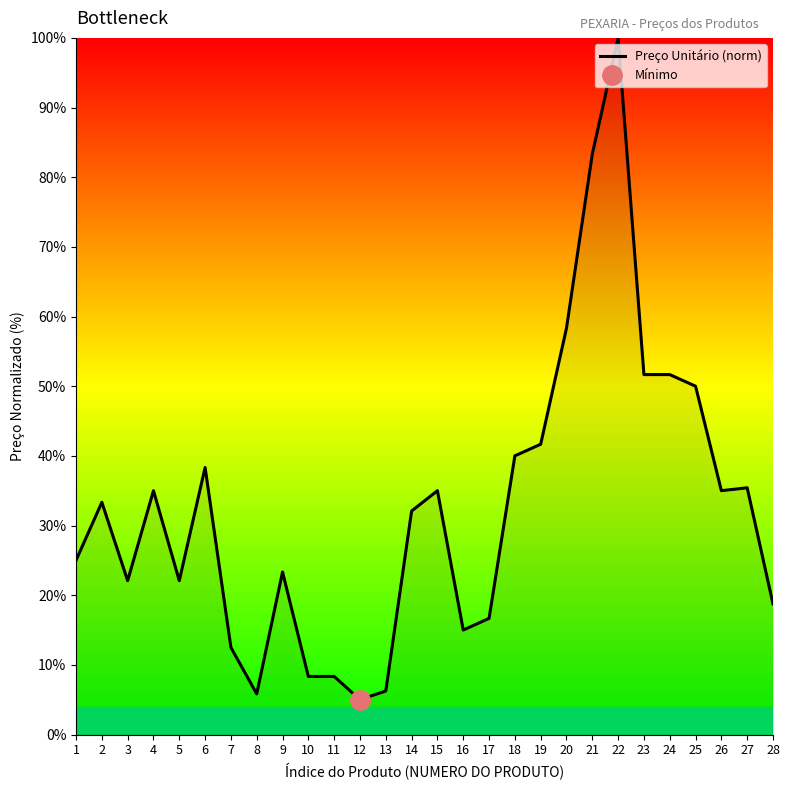

What is the change in value from 9 to 18?

+16.7